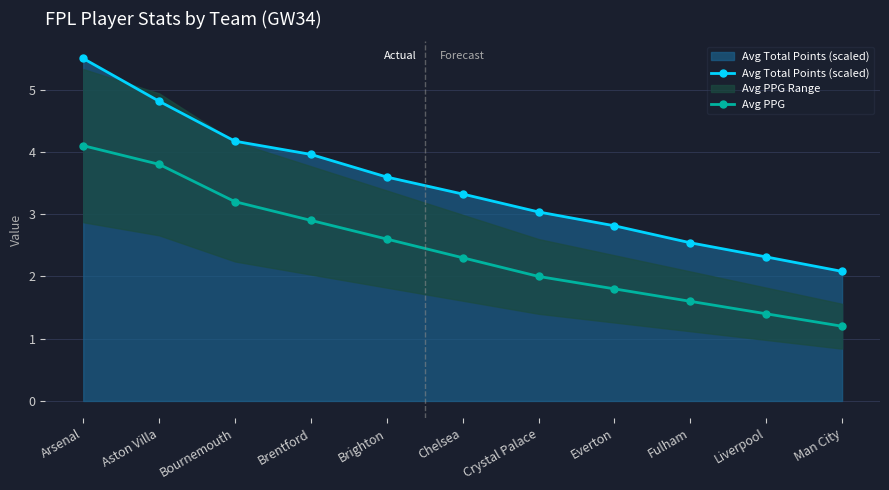

Reading left to right, extract all data points from this chart.

Avg Total Points (scaled): 5.5	4.8	4.2	4.0	3.6	3.3	3.0	2.8	2.5	2.3	2.1
Avg PPG: 4.1	3.8	3.2	2.9	2.6	2.3	2.0	1.8	1.6	1.4	1.2